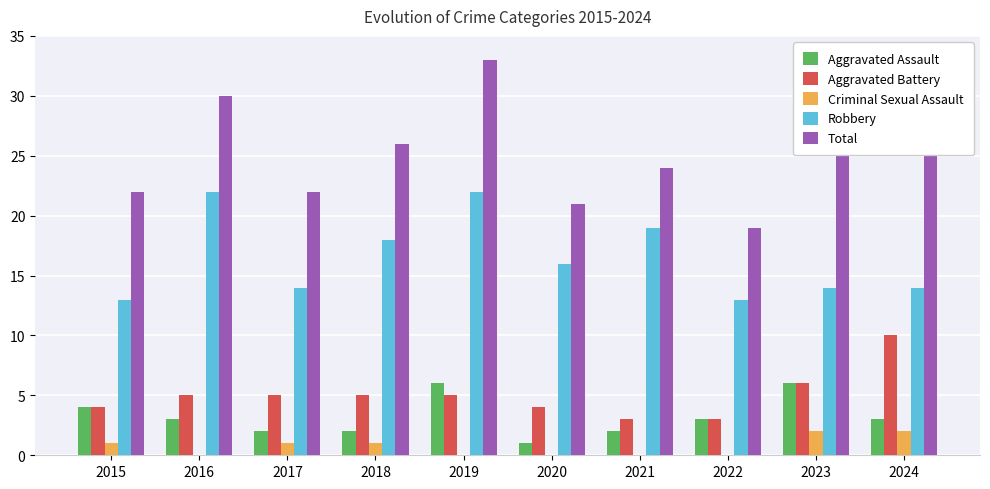

What is the sum of all Total values?

254